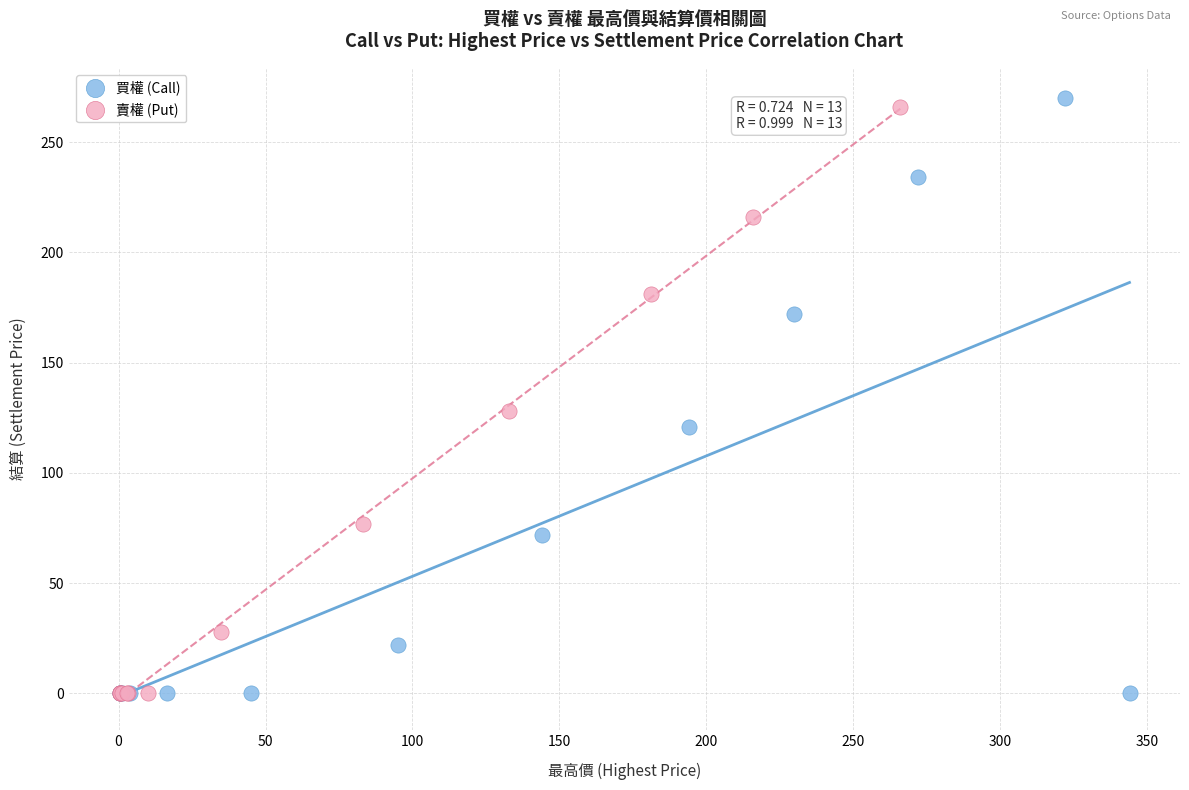

Which series reaches the maximum Y coordinate?

買權 (Call)